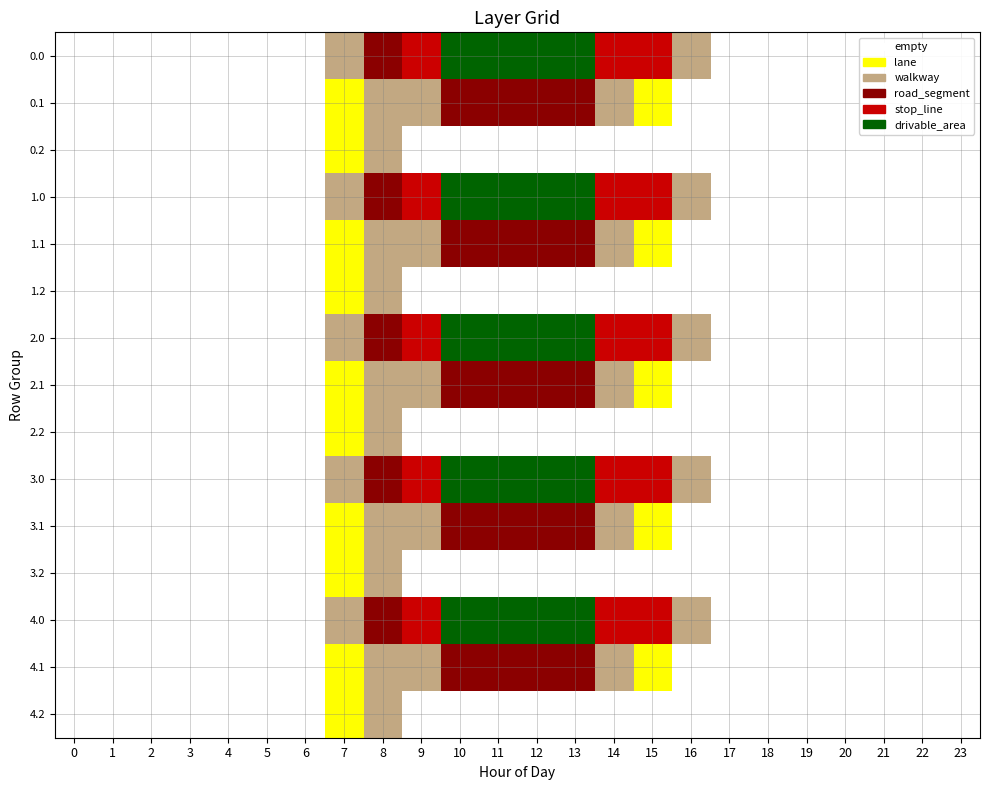

At which category is the sum across all series the highest?

12